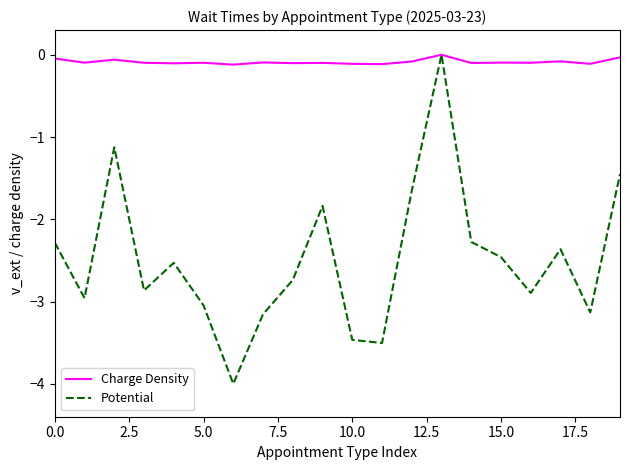

List the series in order of their overall mean, highest first.

Charge Density, Potential